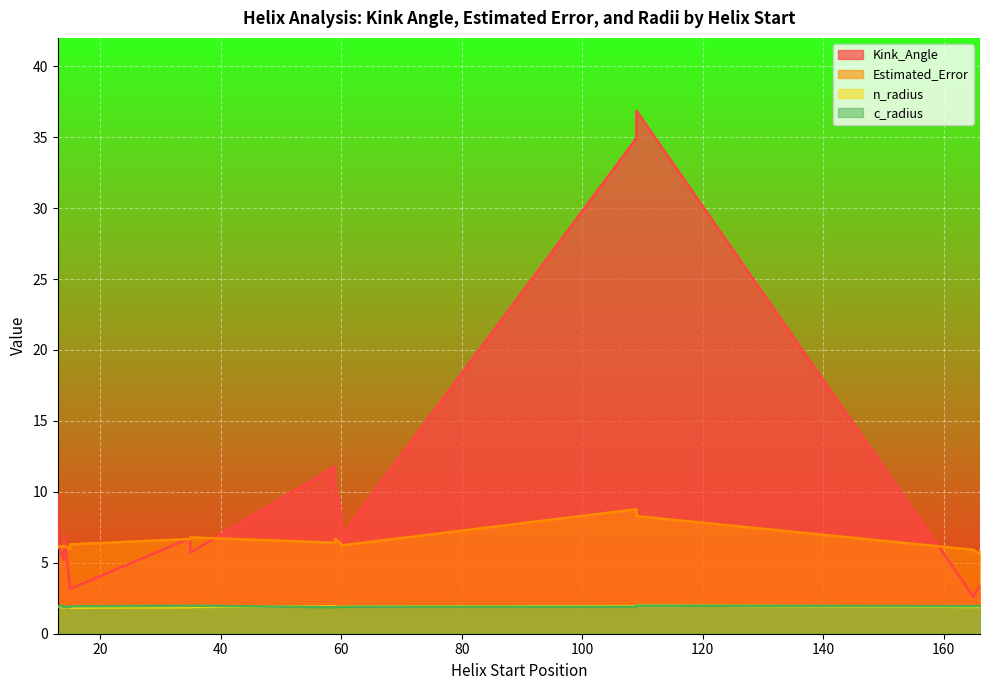

What is the average value of the Estimated_Error series?

6.5